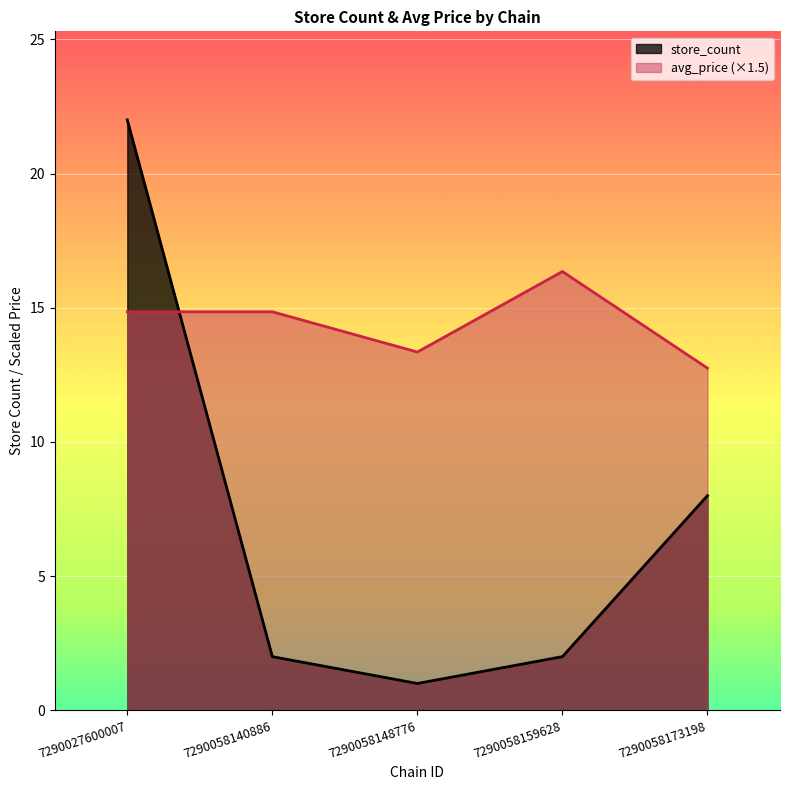

Reading left to right, extract all data points from this chart.

store_count: 7290027600007=22.0	7290058140886=2.0	7290058148776=1.0	7290058159628=2.0	7290058173198=8.0
avg_price: 7290027600007=14.9	7290058140886=14.9	7290058148776=13.4	7290058159628=16.4	7290058173198=12.8